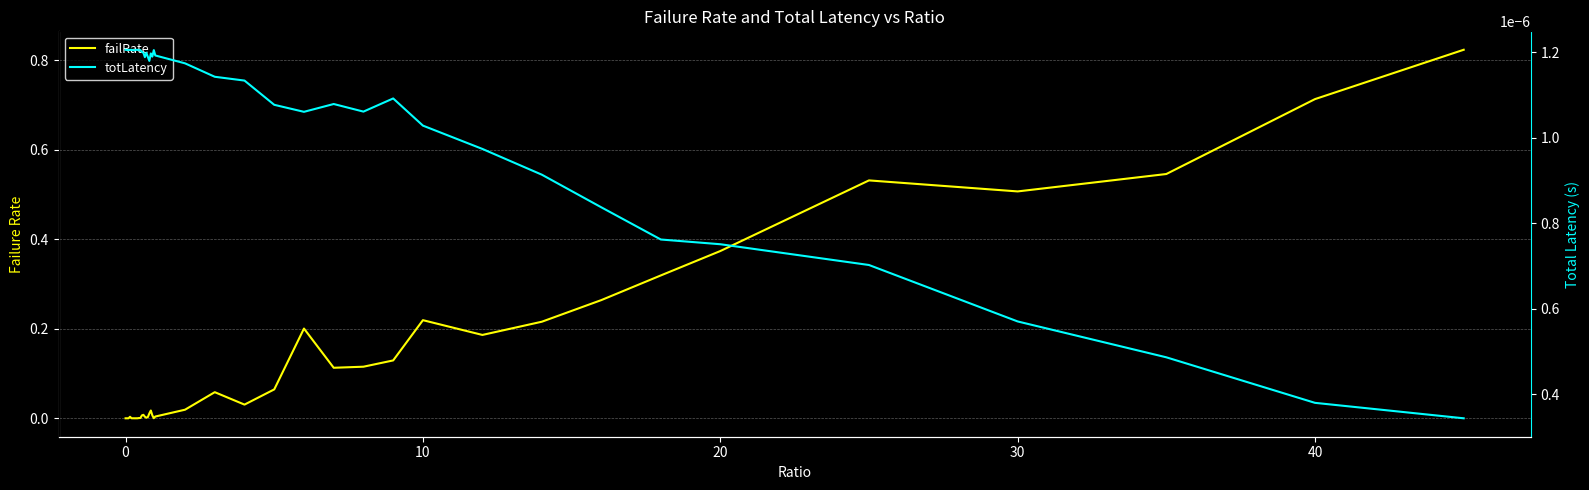

Which series changed the most between 29 and 30?

failRate